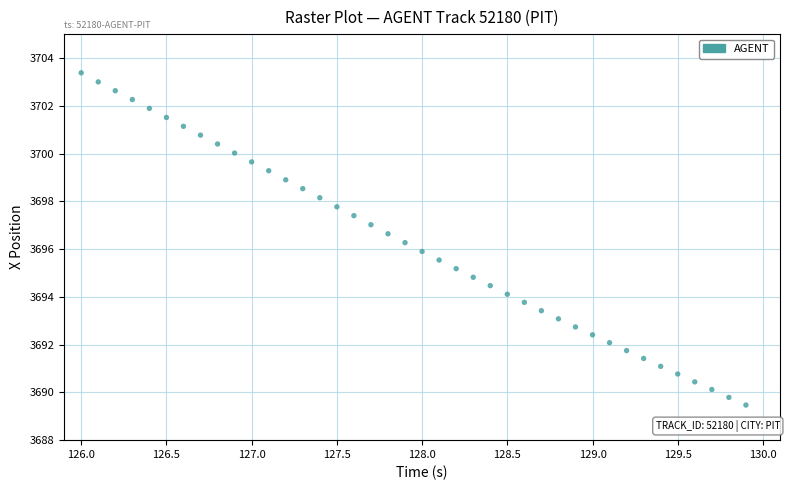

What is the range of Y values (max minus min)?

13.9